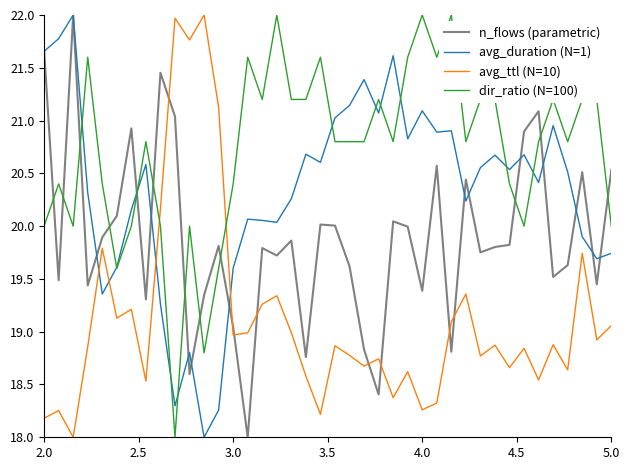

What is the minimum value for n_flows (parametric)?

18.0